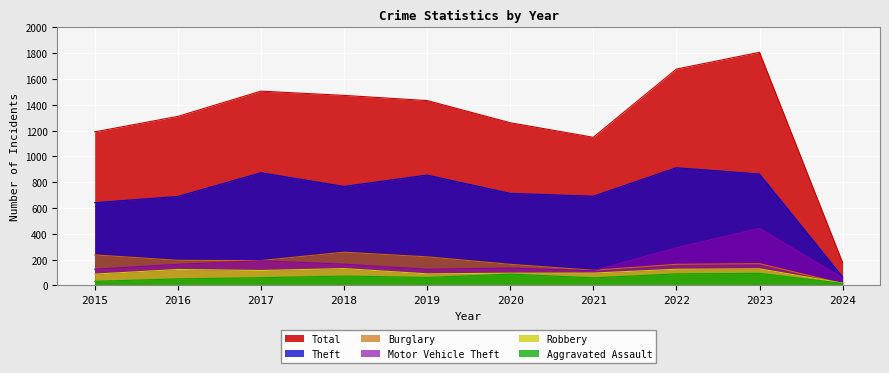

How many interior local valleys does the Theft series have?

2